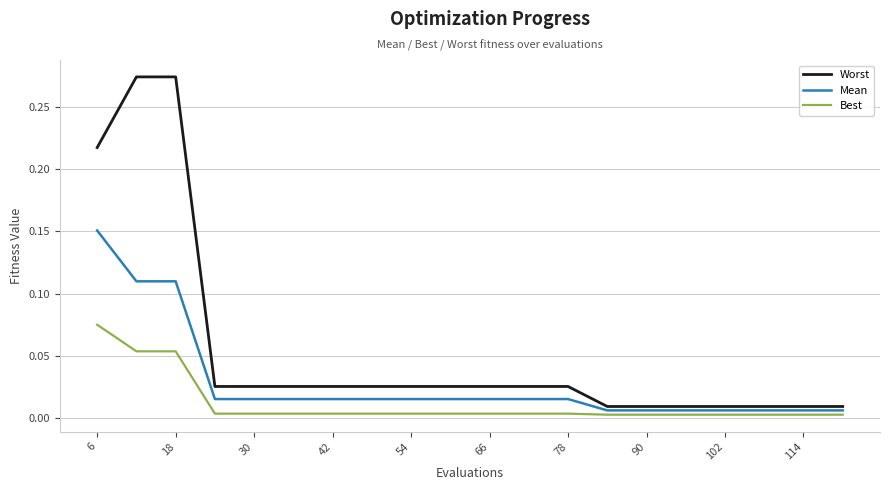

At how many categories does at least one series exceed 0?

20